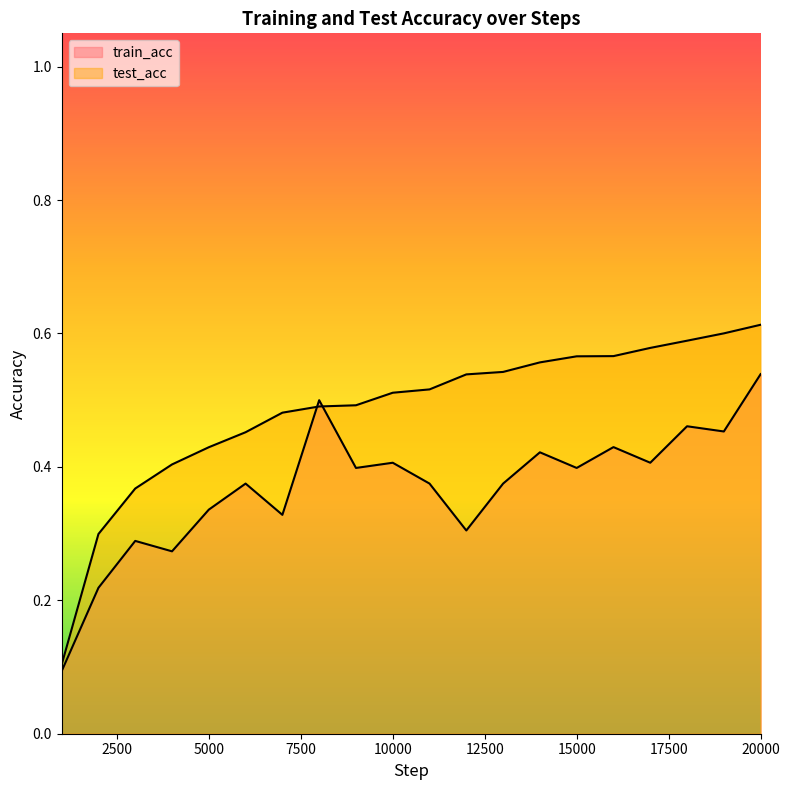

What is the smallest value displayed?

0.1